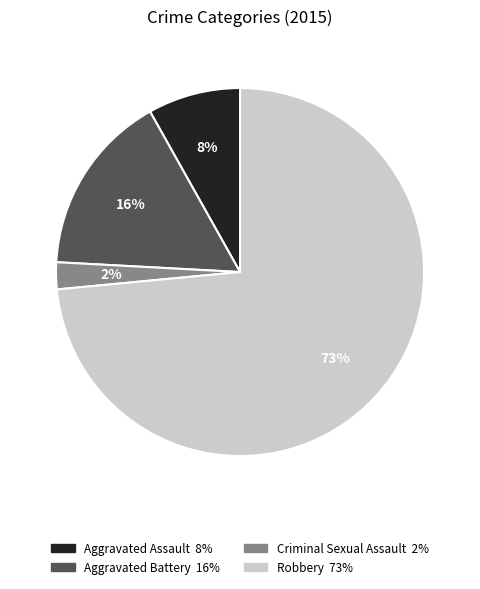

What percentage is the Aggravated Assault slice, to the nearest percent?

8%